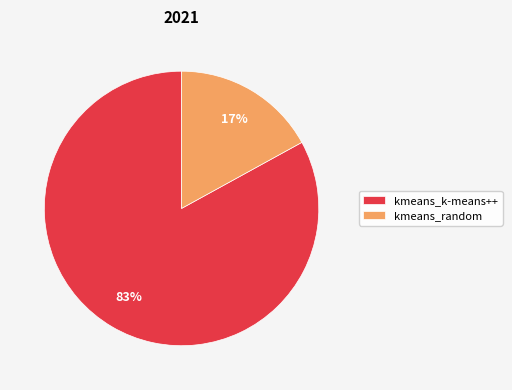

Is the sum of kmeans_random and kmeans_k-means++ greater than half?

Yes